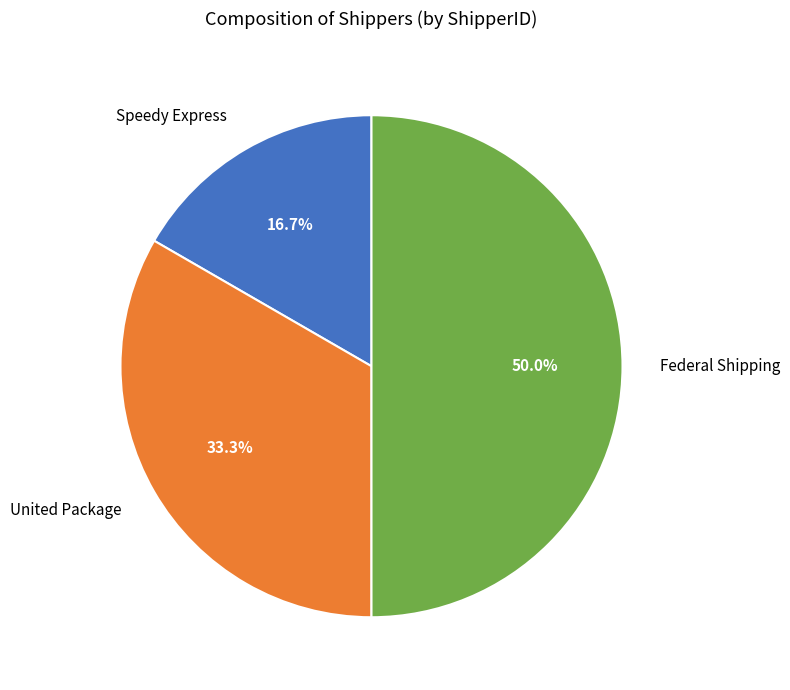

Approximately how many times larger is the value at Federal Shipping compared to United Package?

1.5